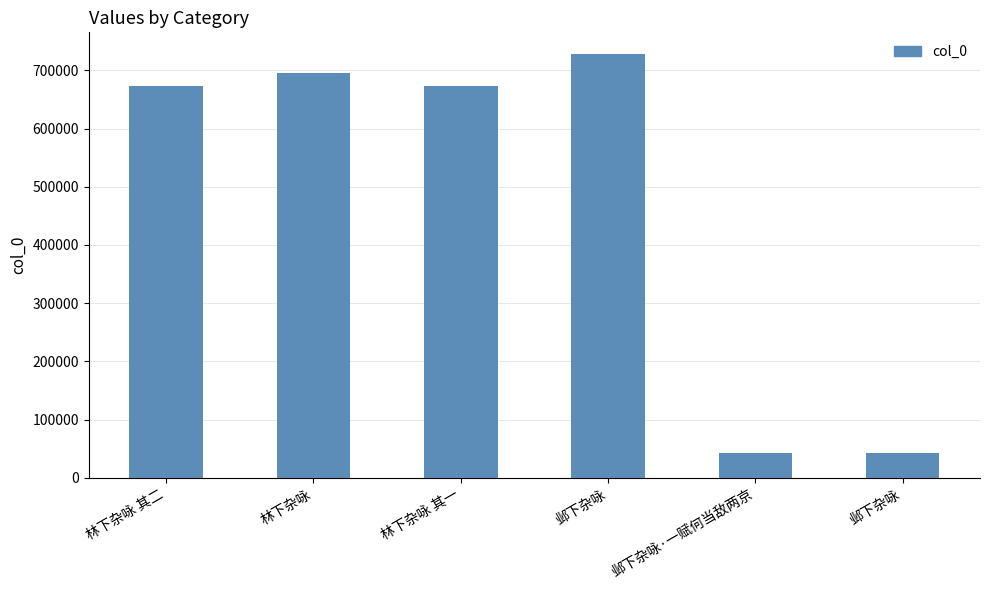

What is the maximum value shown in the chart?

728688